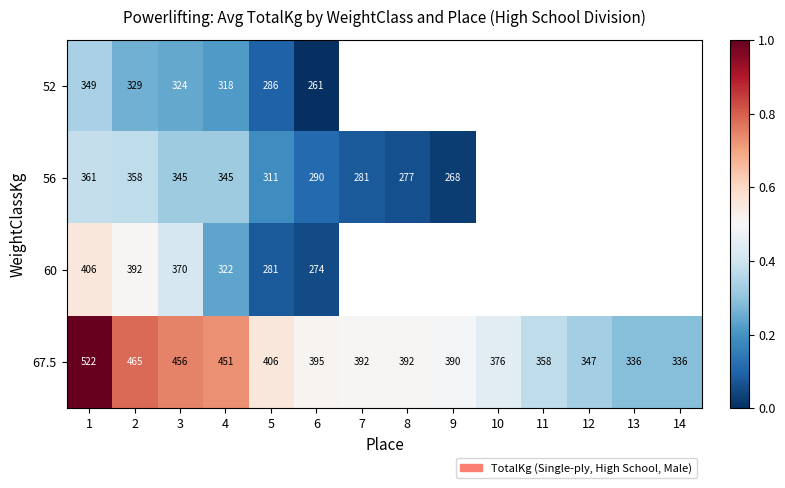

Which series has the largest total across all categories?

67.5